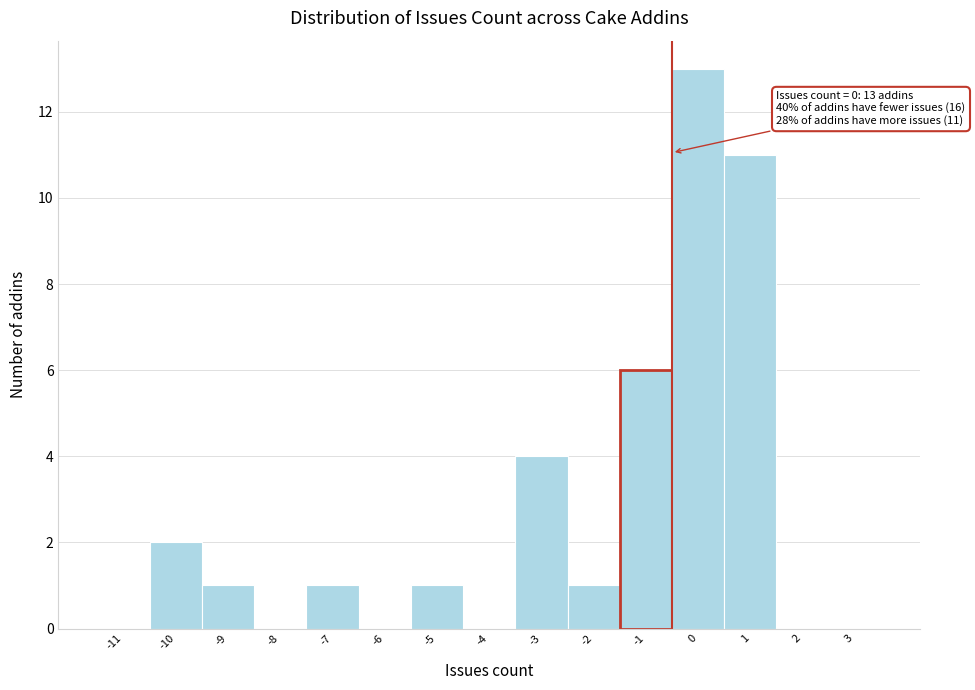

Reading left to right, what are all the values shown in this chart?

-11=0	-10=2	-9=1	-8=0	-7=1	-6=0	-5=1	-4=0	-3=4	-2=1	-1=6	0=13	1=11	2=0	3=0